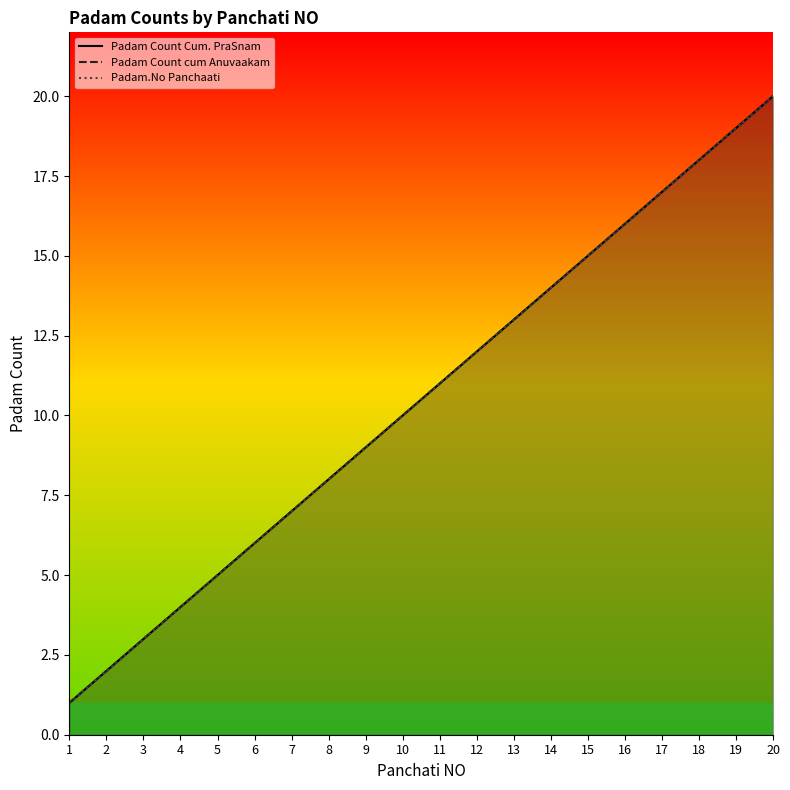

The value of Padam.No Panchaati at 13 is 13. True or false?

True